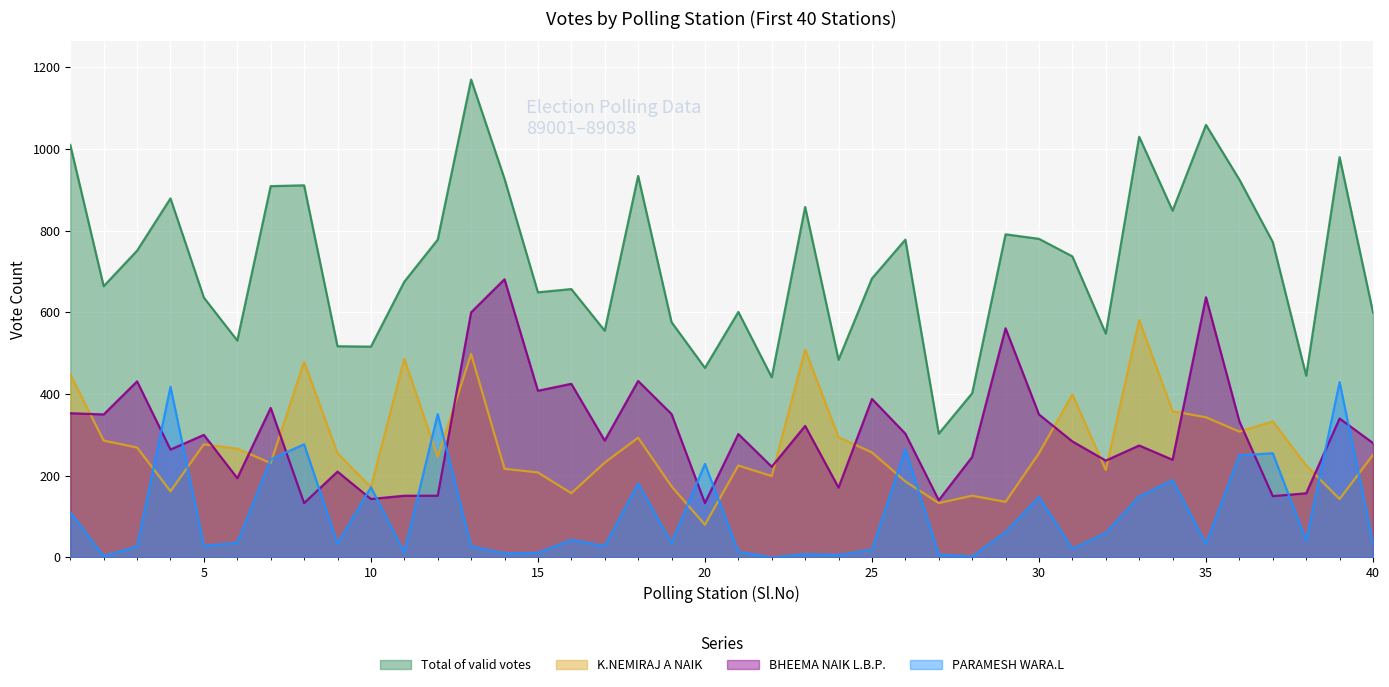

What is the spread (max minus min) of values at 5?

608